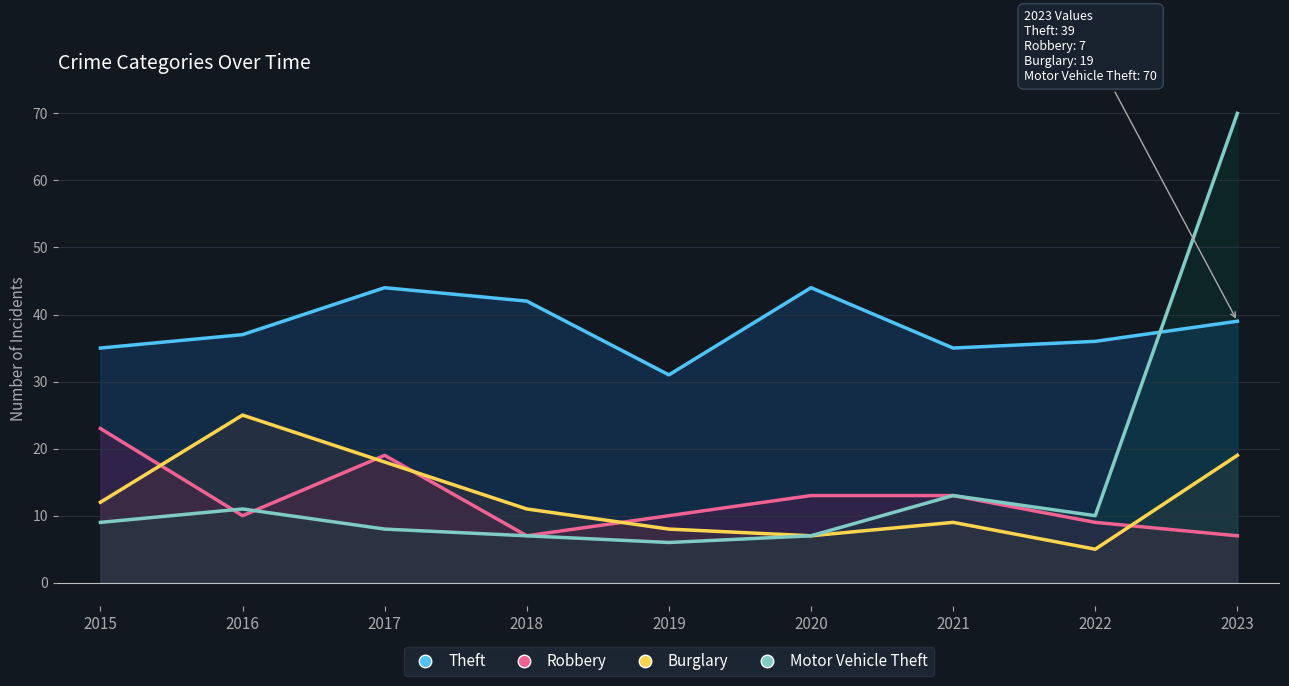

Reading left to right, extract all data points from this chart.

Theft: 35	37	44	42	31	44	35	36	39
Robbery: 23	10	19	7	10	13	13	9	7
Burglary: 12	25	18	11	8	7	9	5	19
Motor Vehicle Theft: 9	11	8	7	6	7	13	10	70